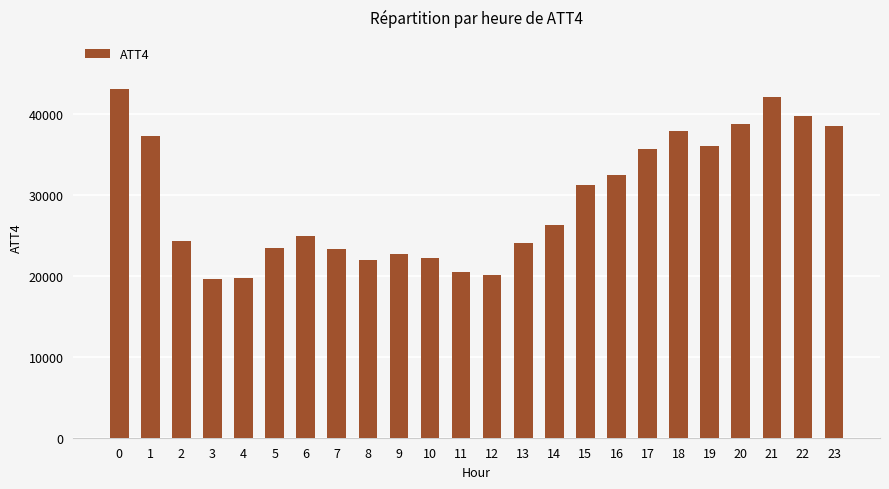

The value at 19 is 7732. True or false?

False